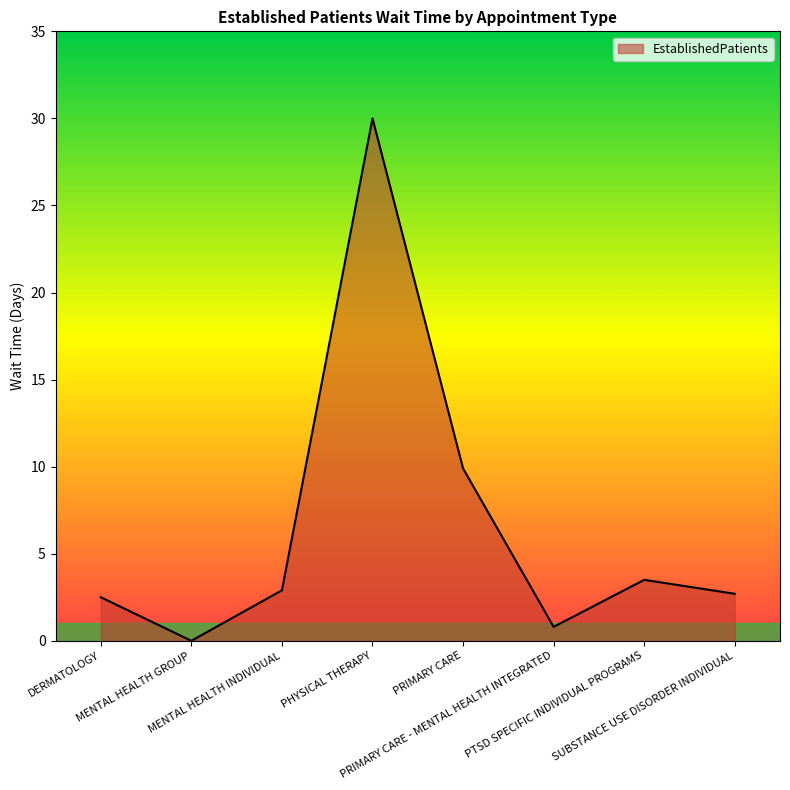

True or false: there are more than 2 points higher than both neighbors.

False